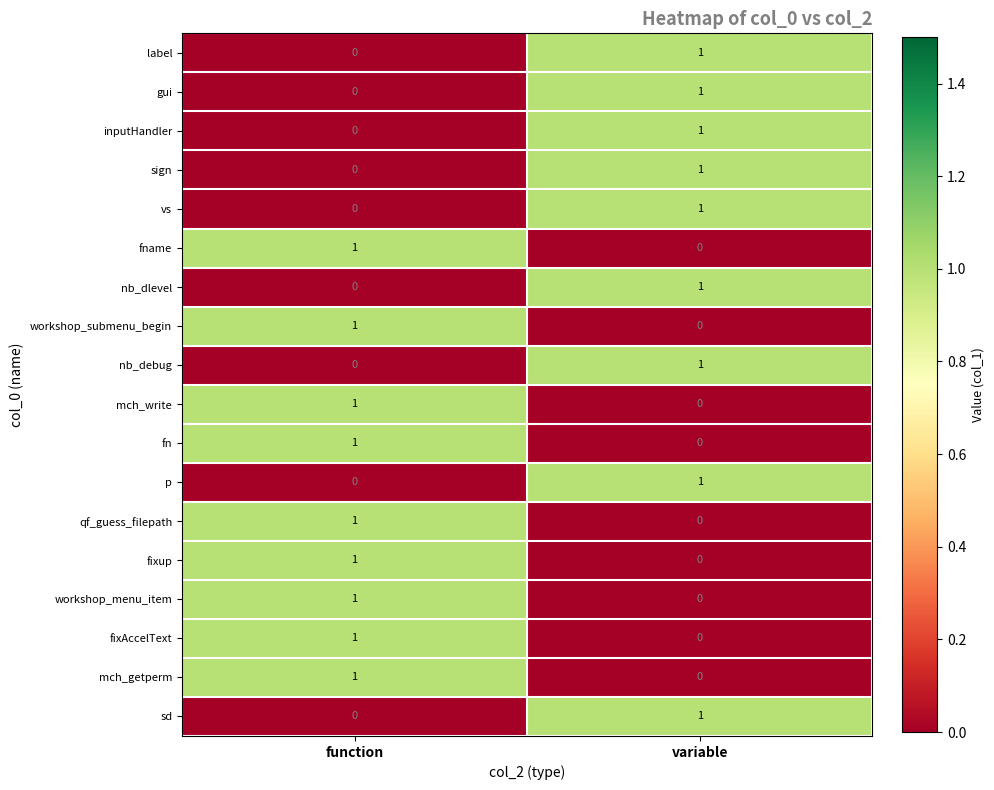

How many data points does each series have?

2